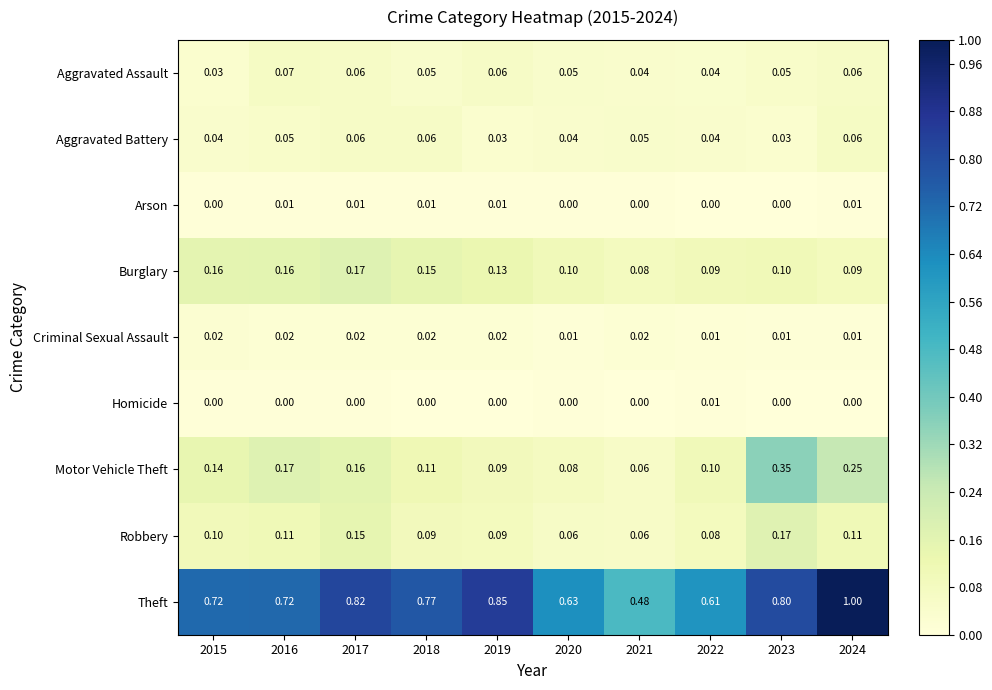

Which series has the widest spread of values?

Theft